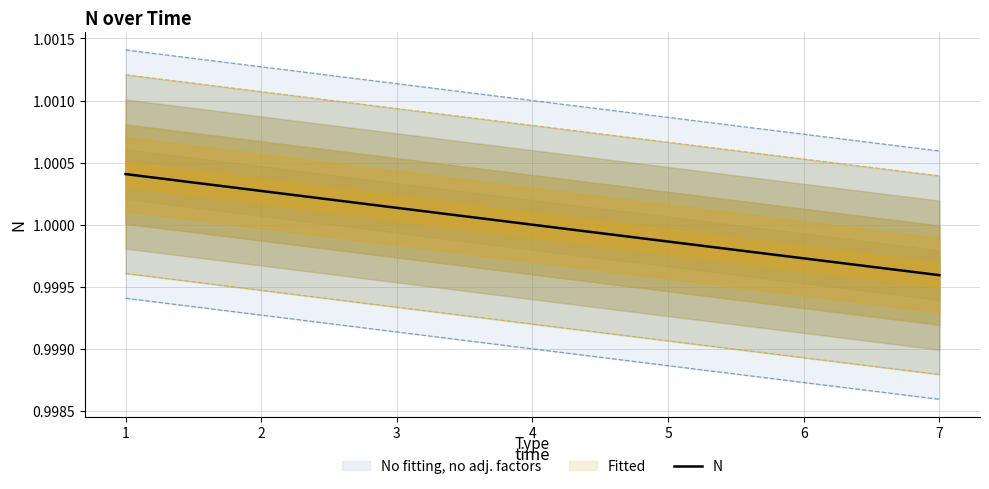

What is the sum of all values?

7.0